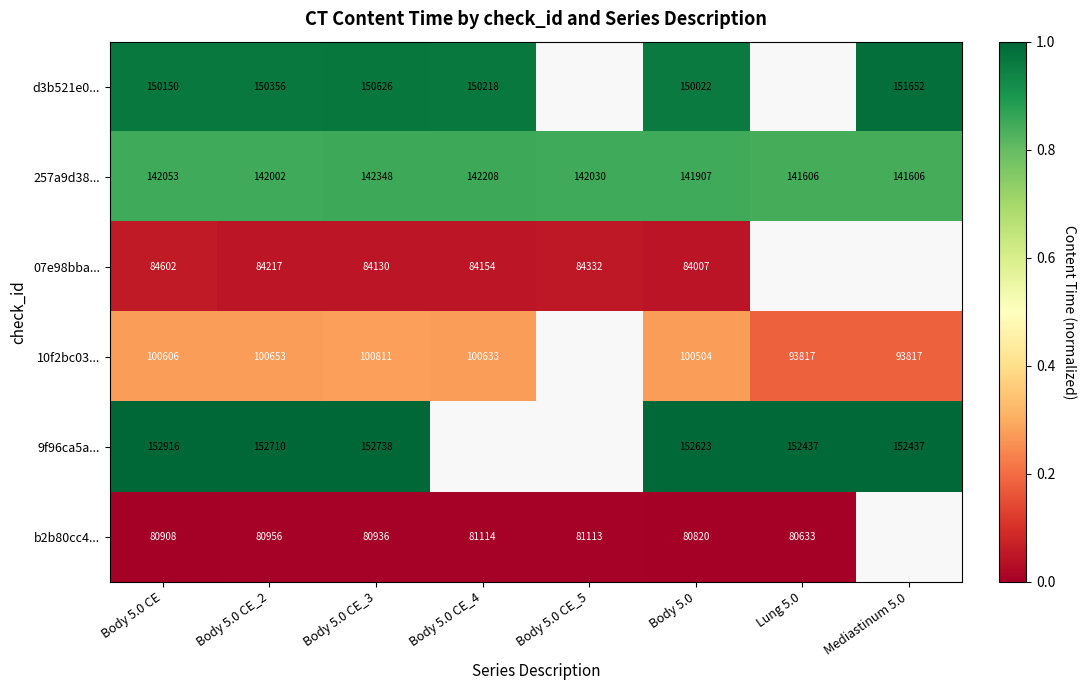

What is the approximate value of 10f2bc03... at Lung 5.0?

0.2